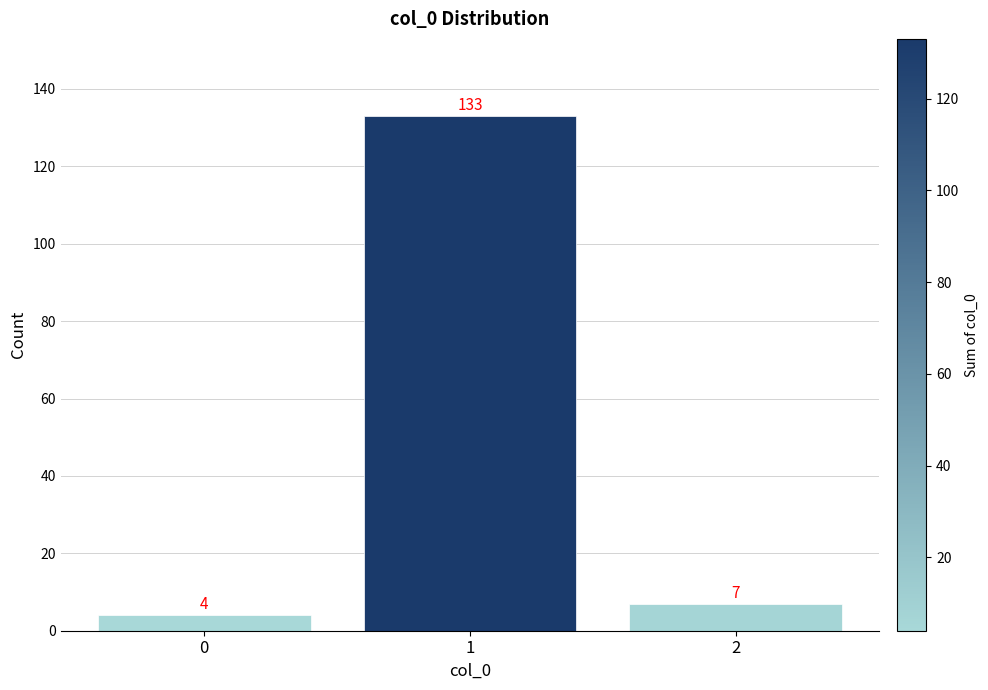

Reading left to right, extract all data points from this chart.

4	133	7